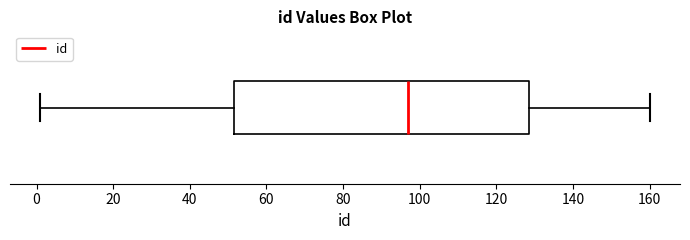

Where does the left whisker of the box end on the x-axis? The values are not printed on the chart, so give them approximately, as read against the axis.

2